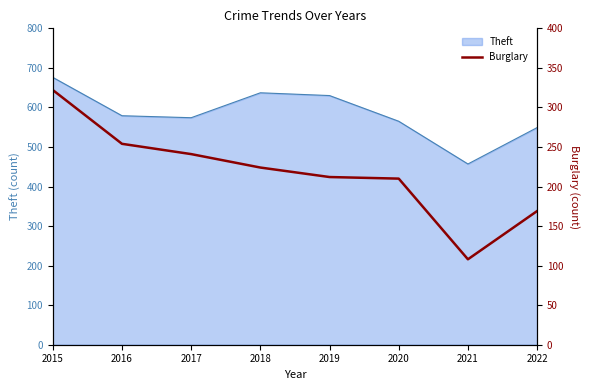

What is the lowest value of the Theft series?

457